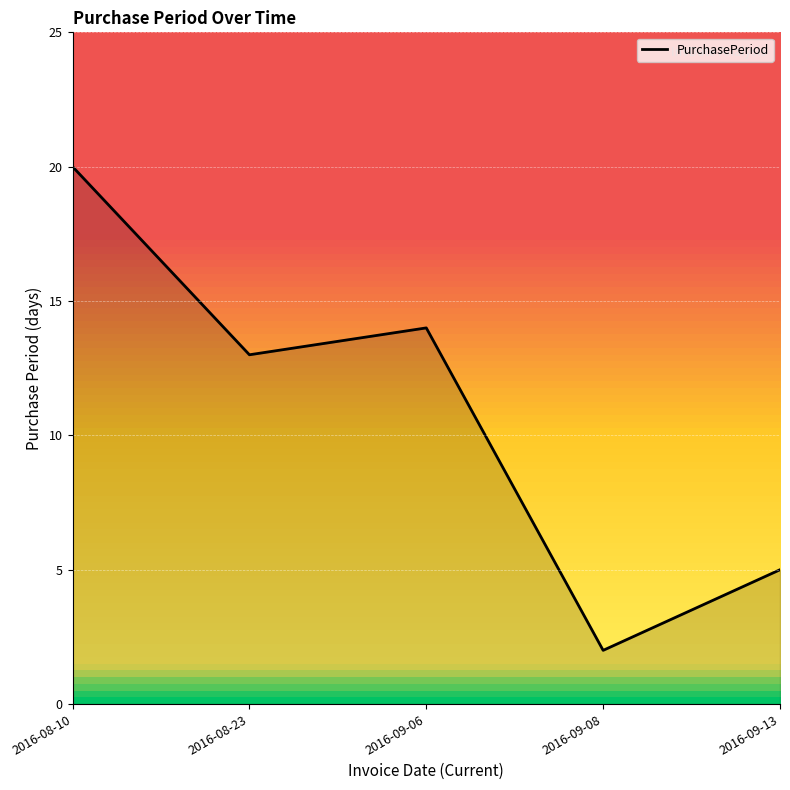

At which label does the data first exceed 13?

2016-08-10